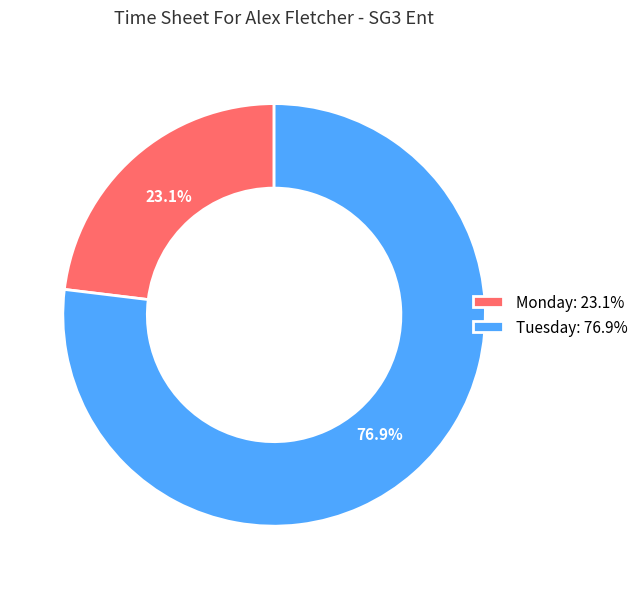

Which has a higher value, Monday: 23.1% or Tuesday: 76.9%?

Tuesday: 76.9%